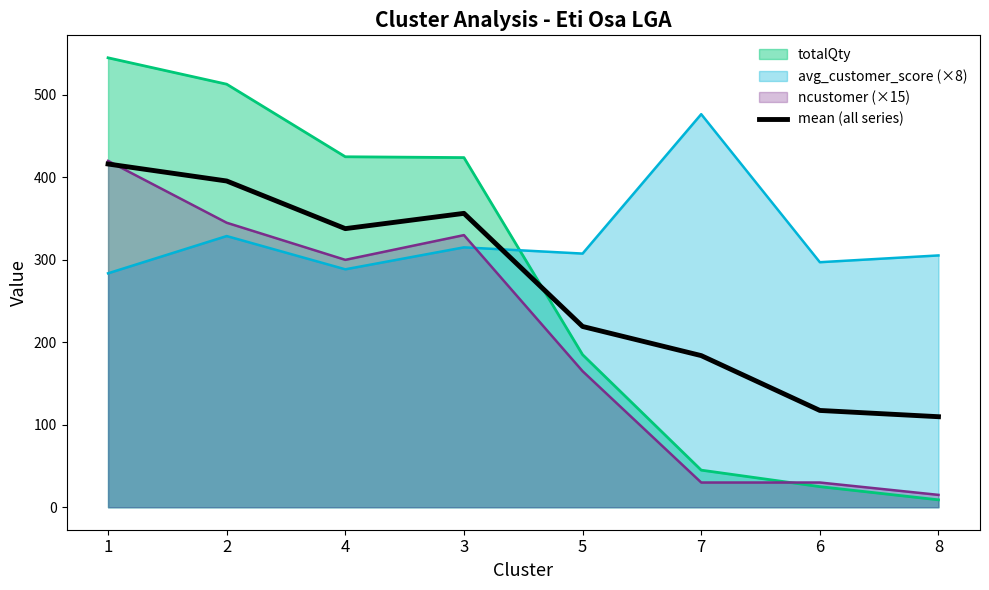

Rank the categories by value from lowest to highest.

8, 6, 7, 5, 4, 3, 2, 1